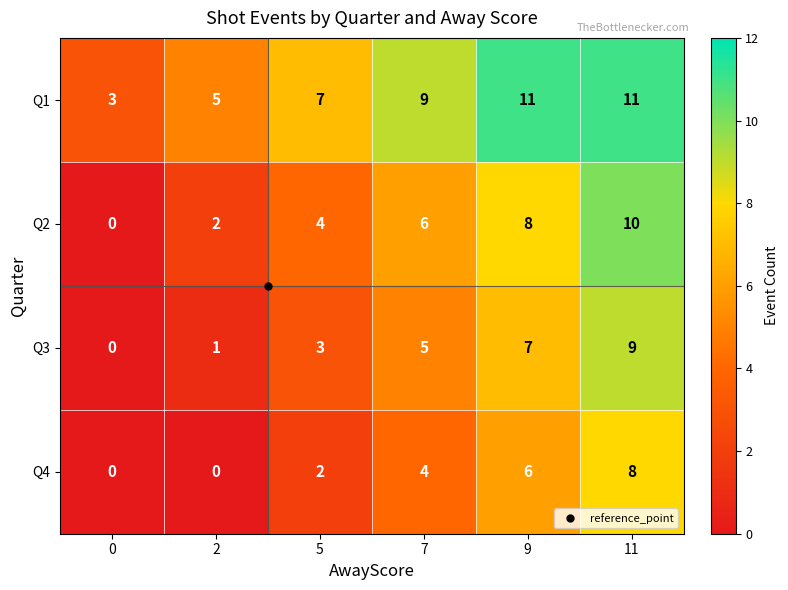

What is the difference between the second highest and second lowest values in the Q2 series?

6